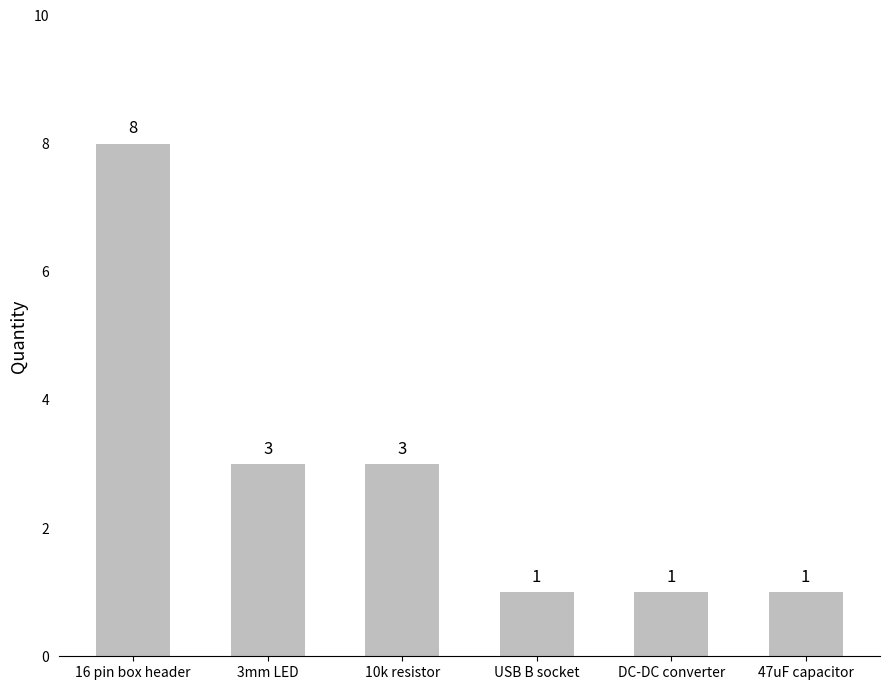

What value does the data have at 16 pin box header?

8